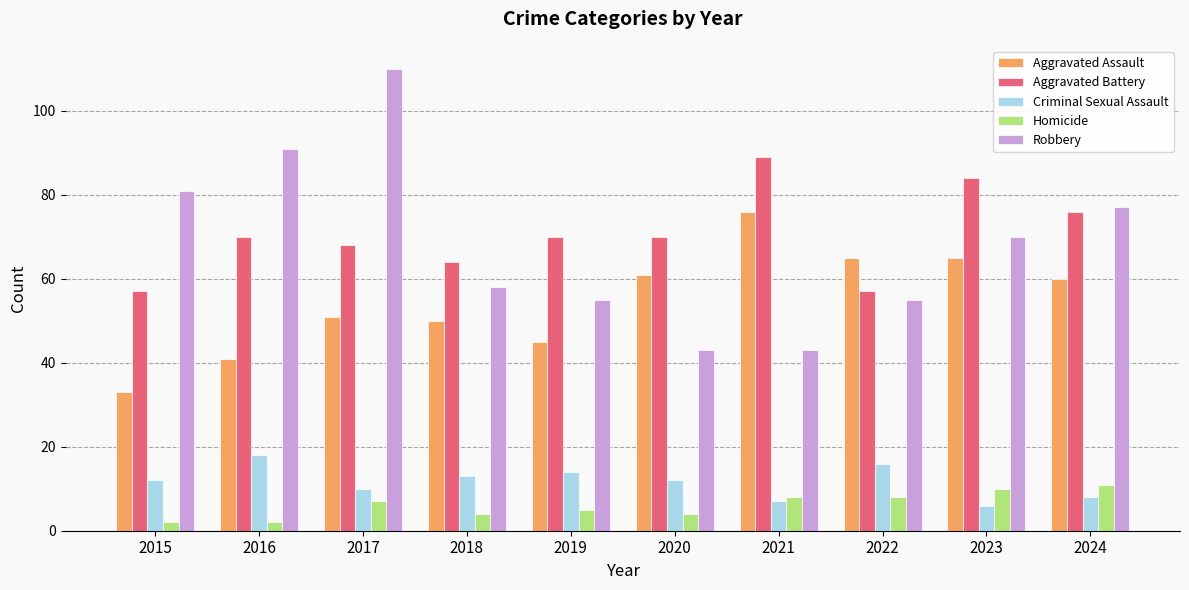

Reading left to right, what are all the values shown in this chart?

Aggravated Assault: 2015=33	2016=41	2017=51	2018=50	2019=45	2020=61	2021=76	2022=65	2023=65	2024=60
Aggravated Battery: 2015=57	2016=70	2017=68	2018=64	2019=70	2020=70	2021=89	2022=57	2023=84	2024=76
Criminal Sexual Assault: 2015=12	2016=18	2017=10	2018=13	2019=14	2020=12	2021=7	2022=16	2023=6	2024=8
Homicide: 2015=2	2016=2	2017=7	2018=4	2019=5	2020=4	2021=8	2022=8	2023=10	2024=11
Robbery: 2015=81	2016=91	2017=110	2018=58	2019=55	2020=43	2021=43	2022=55	2023=70	2024=77